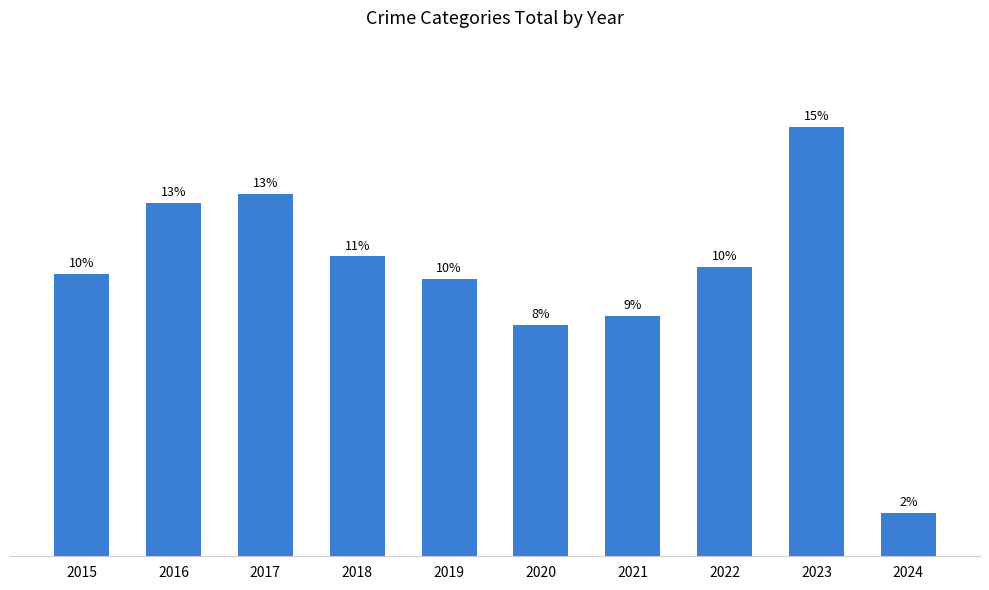

Rank the categories by value from highest to lowest.

2023, 2017, 2016, 2018, 2022, 2015, 2019, 2021, 2020, 2024